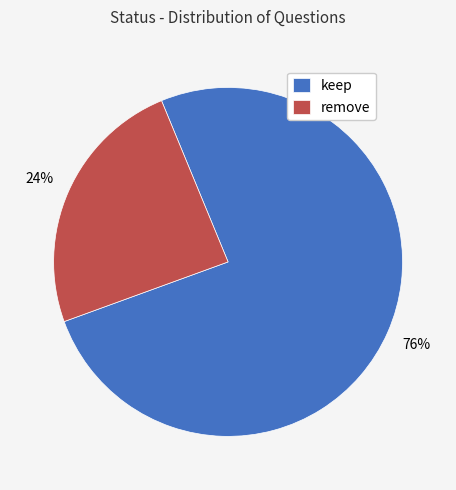

How many segments does this pie chart have?

2